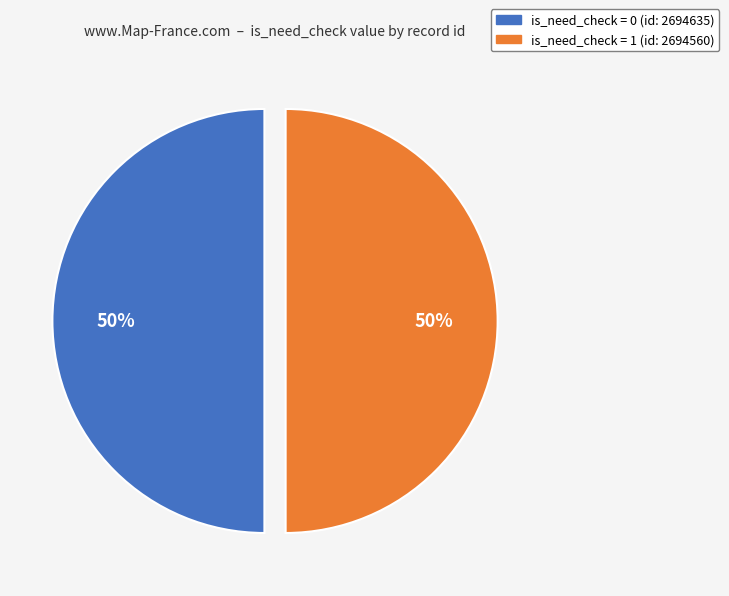

To the nearest percent, what is the average slice percentage?

50%